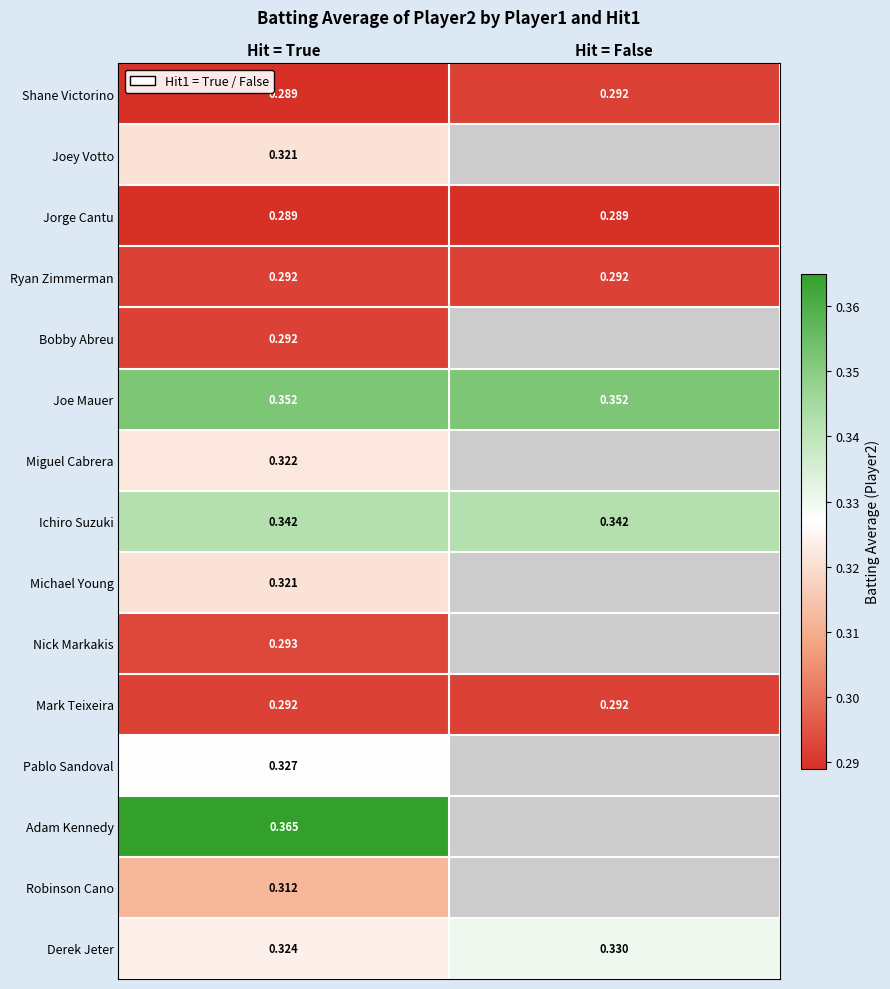

Between Hit = True and Hit = False, which is larger?

Hit = False